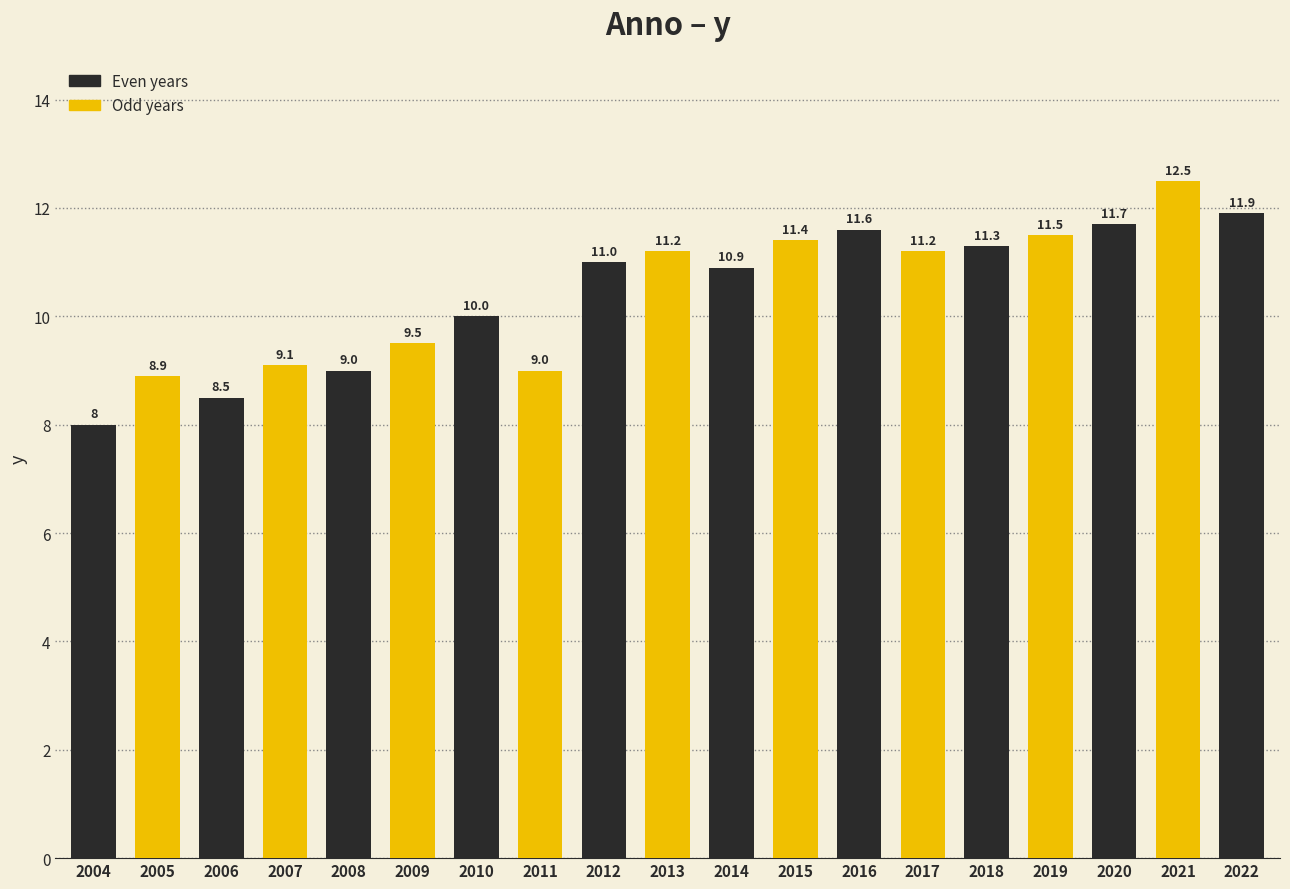

Where is the data nearest to the value 10?

2010